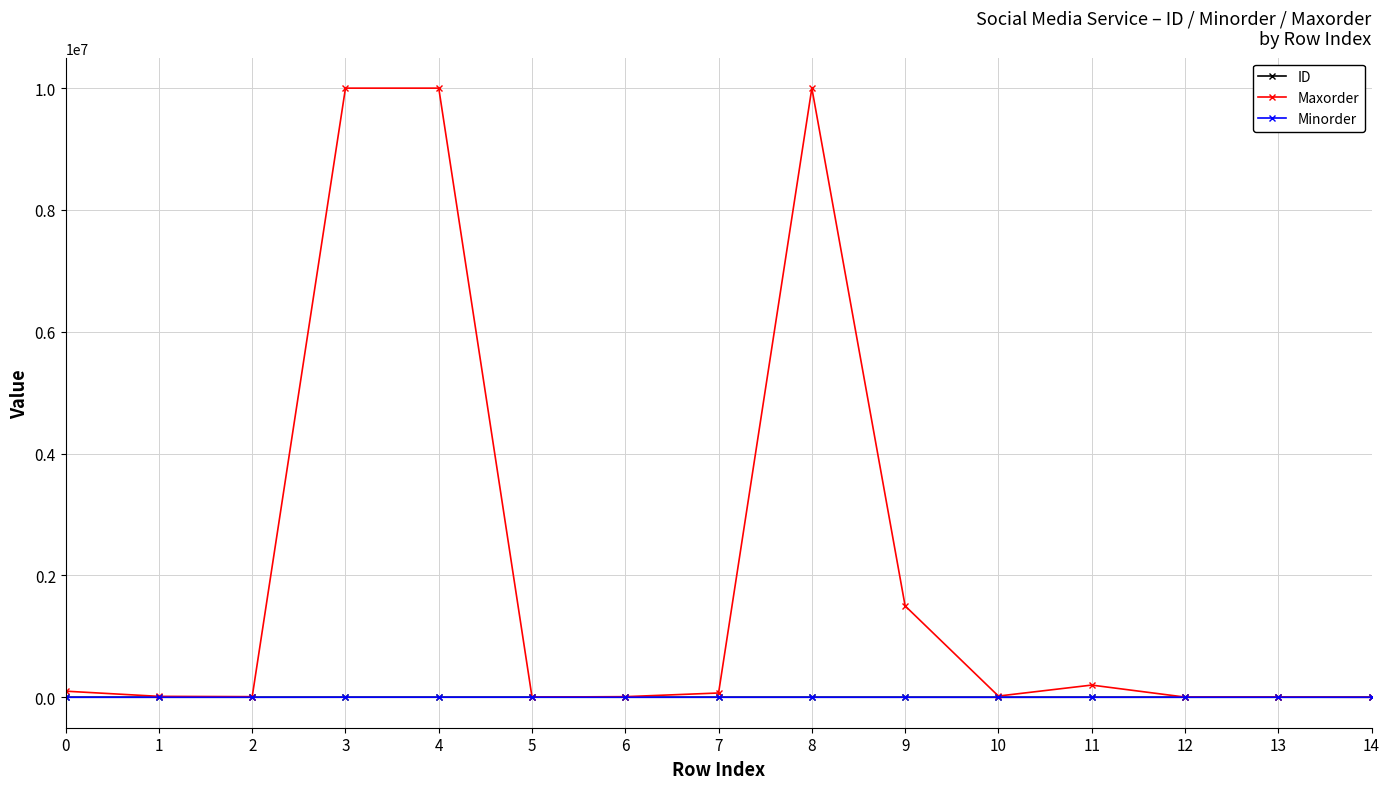

Is the value of Maxorder at 8 greater than the value of ID at 9?

Yes